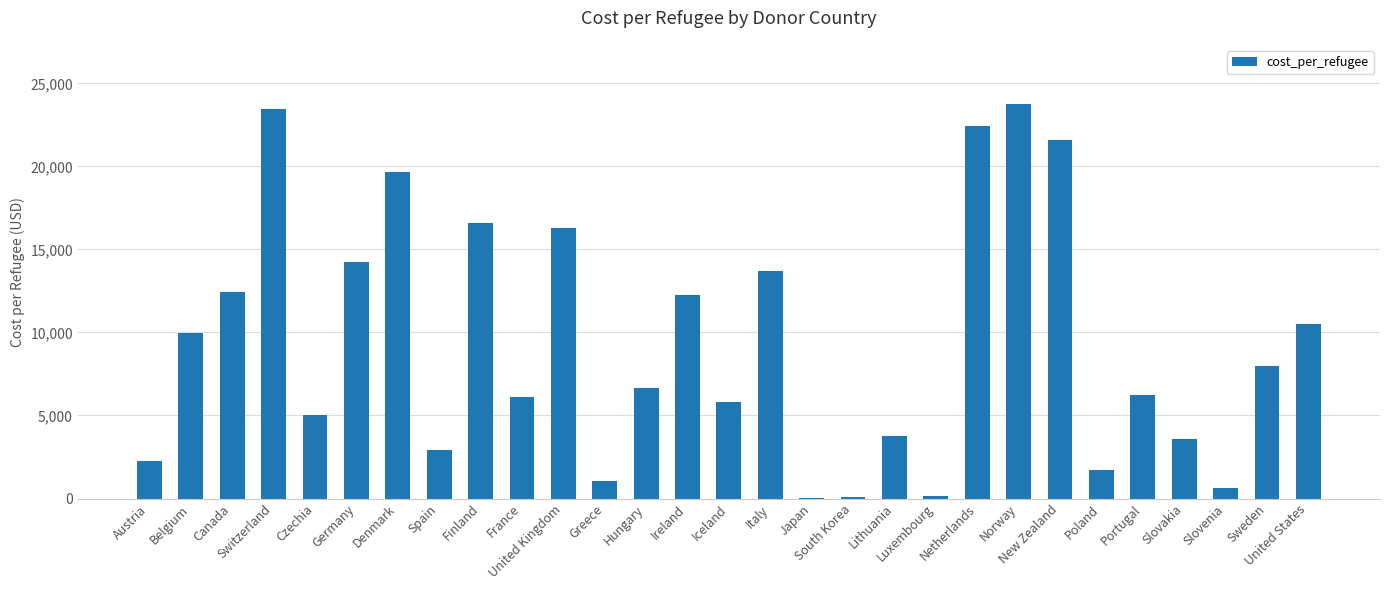

What is the greatest value displayed?

23761.4